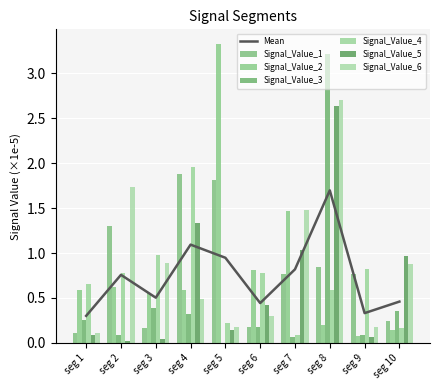

What is the value of the Signal_Value_1 bar at the 6th from the left?

0.2